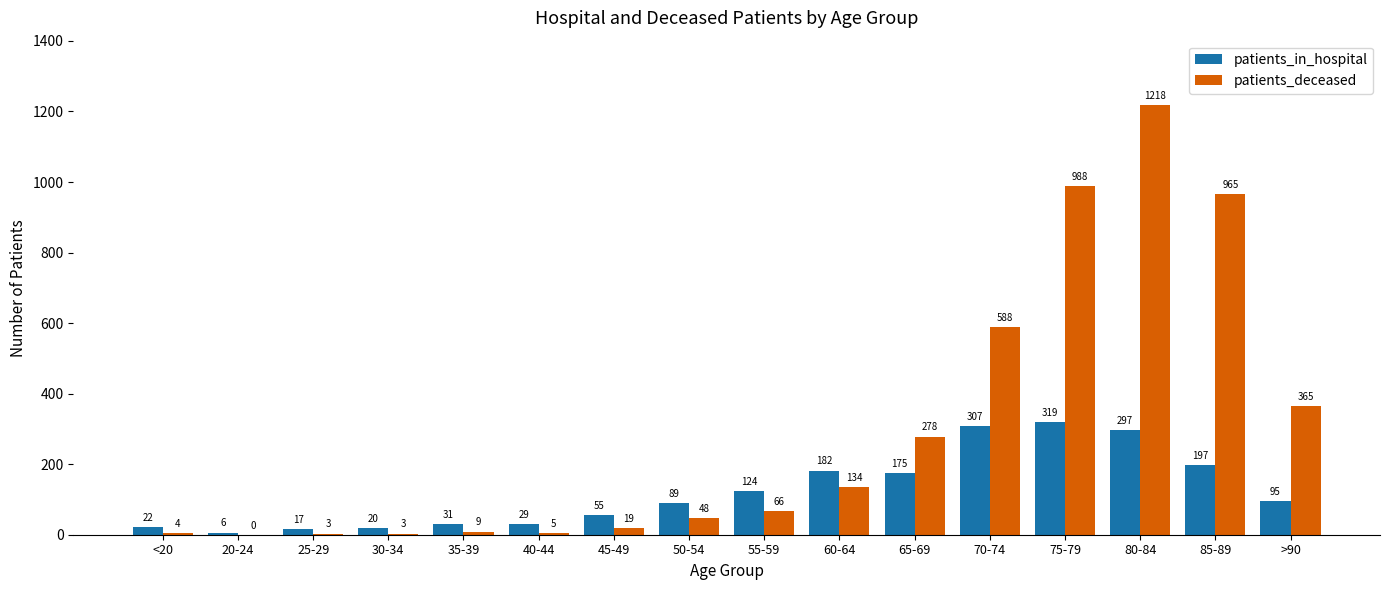

Reading right to left, what are all the values shown in this chart?

patients_in_hospital: 95	197	297	319	307	175	182	124	89	55	29	31	20	17	6	22
patients_deceased: 365	965	1218	988	588	278	134	66	48	19	5	9	3	3	0	4